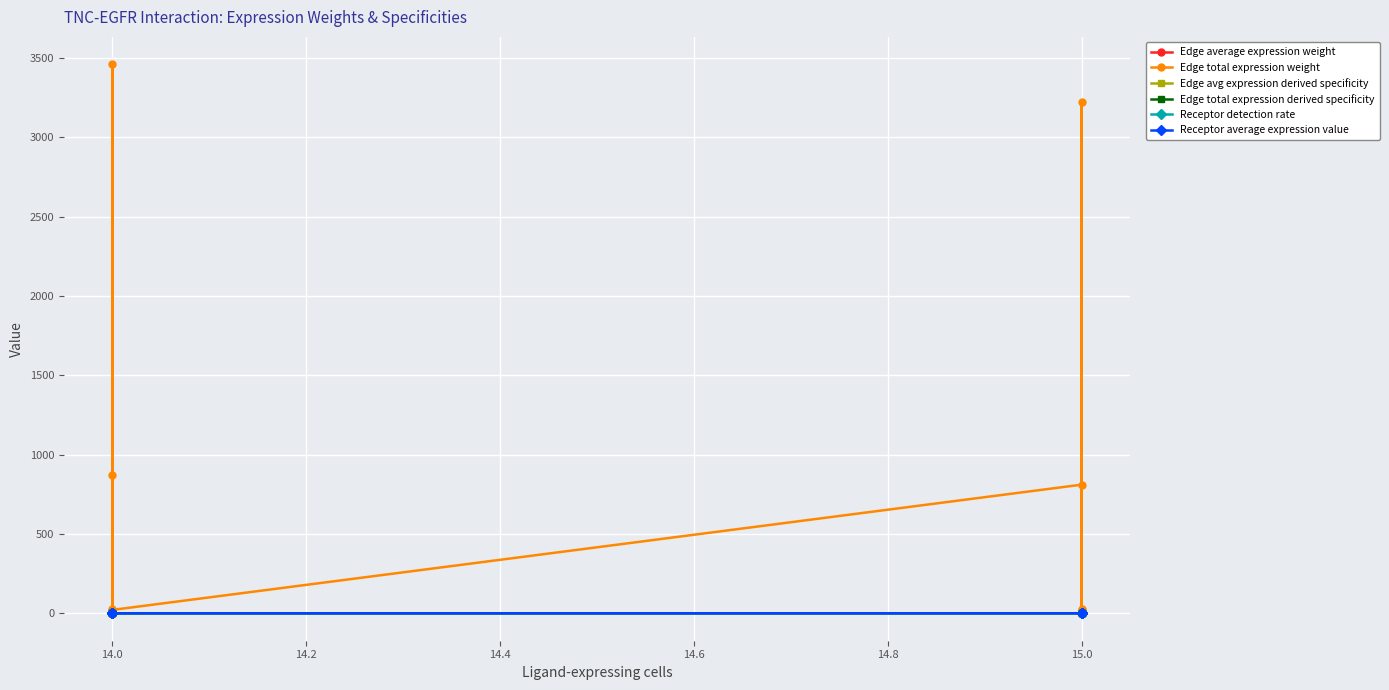

What are all the series names shown in the legend?

Edge average expression weight, Edge total expression weight, Edge avg expression derived specificity, Edge total expression derived specificity, Receptor detection rate, Receptor average expression value